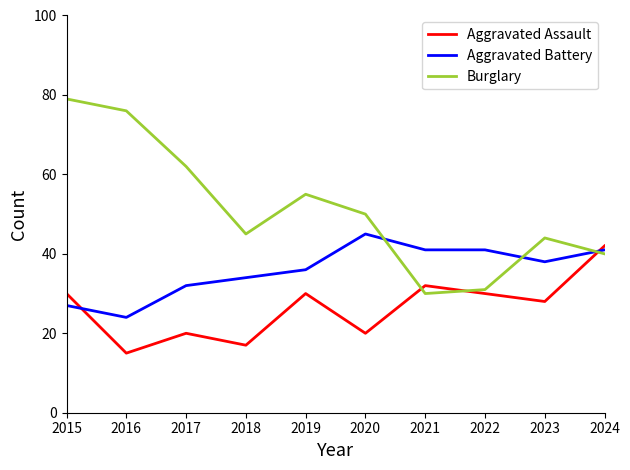

Which series has the widest spread of values?

Burglary